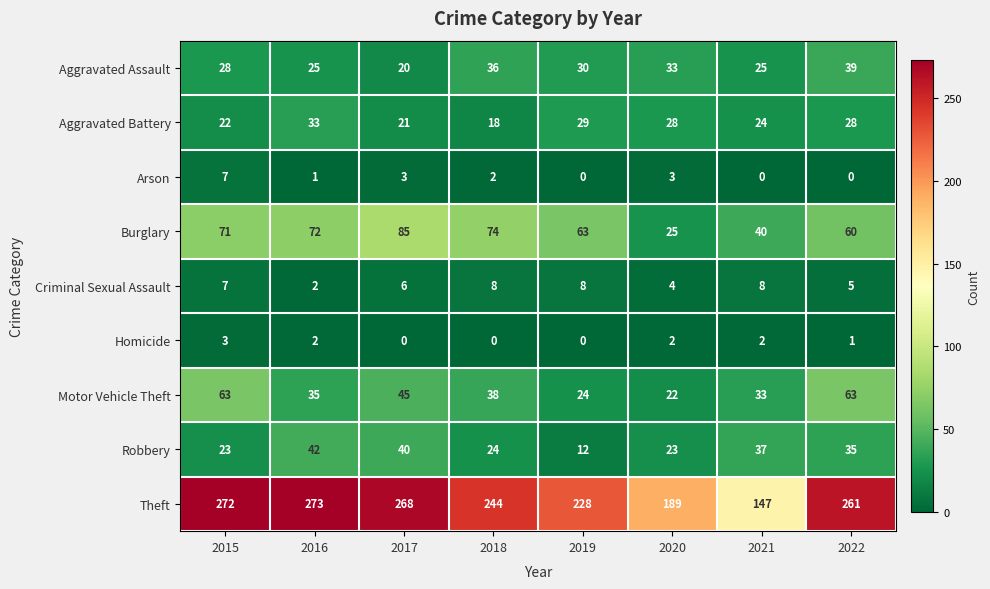

At how many categories does at least one series exceed 41?

8